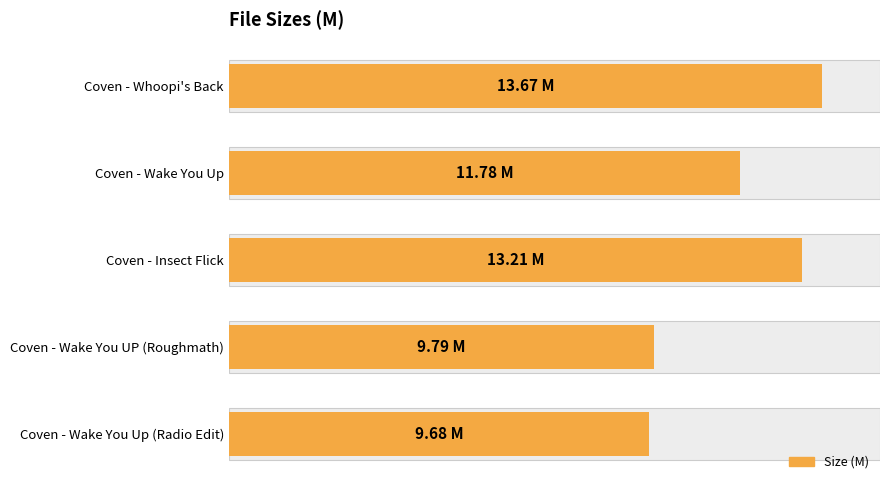

What is the value of the 2nd bar from the left?

11.8